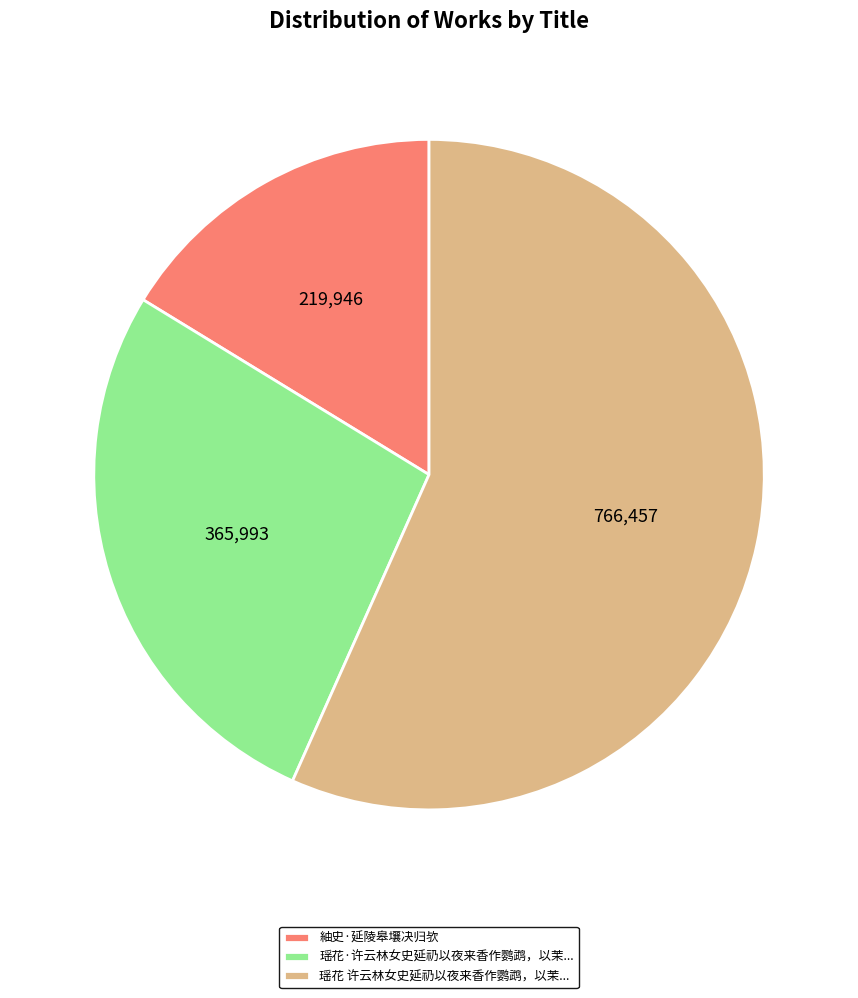

Which slice is the largest?

瑶花 许云林女史延礽以夜来香作鹦鹉，以茉...